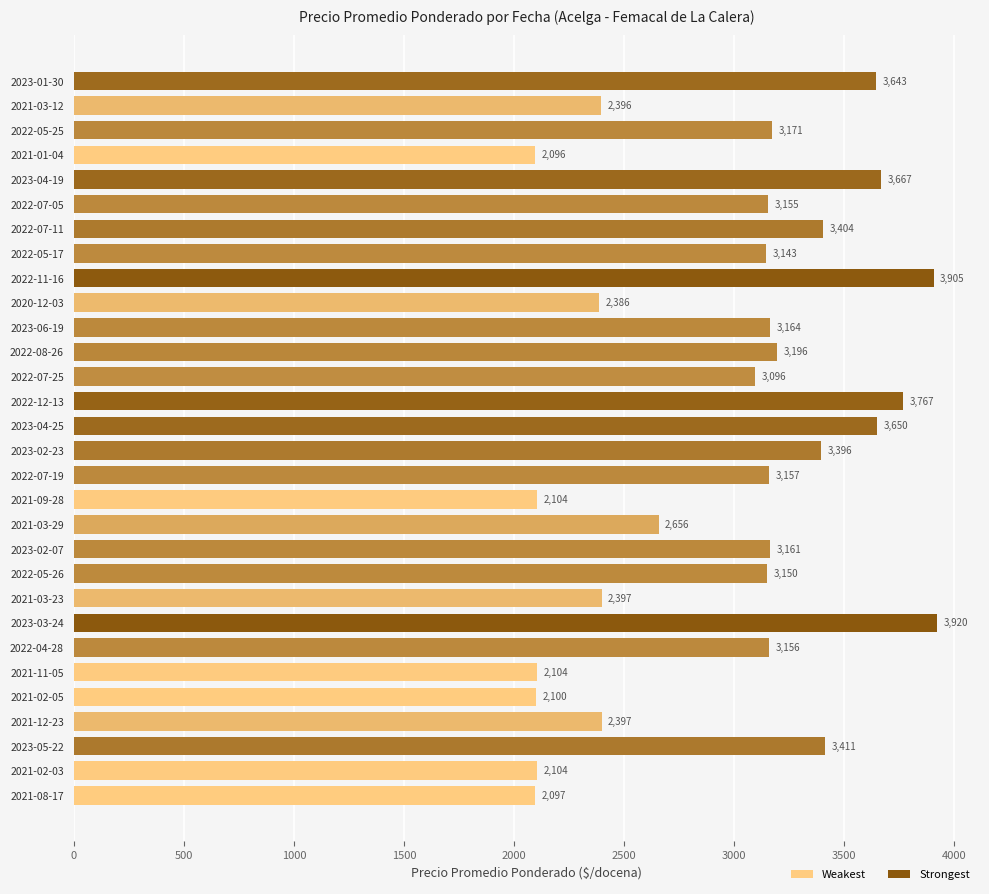

Reading top to bottom, transcribe all the data shown in this chart.

3643	2396	3171	2096	3667	3155	3404	3143	3905	2386	3164	3196	3096	3767	3650	3396	3157	2104	2656	3161	3150	2397	3920	3156	2104	2100	2397	3411	2104	2097